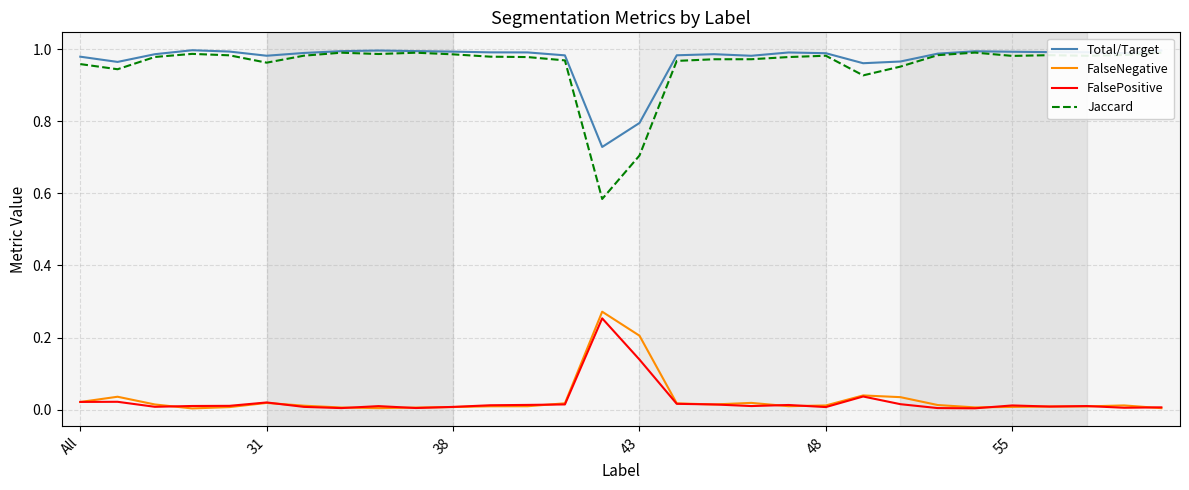

True or false: Jaccard and FalsePositive intersect in this chart.

False